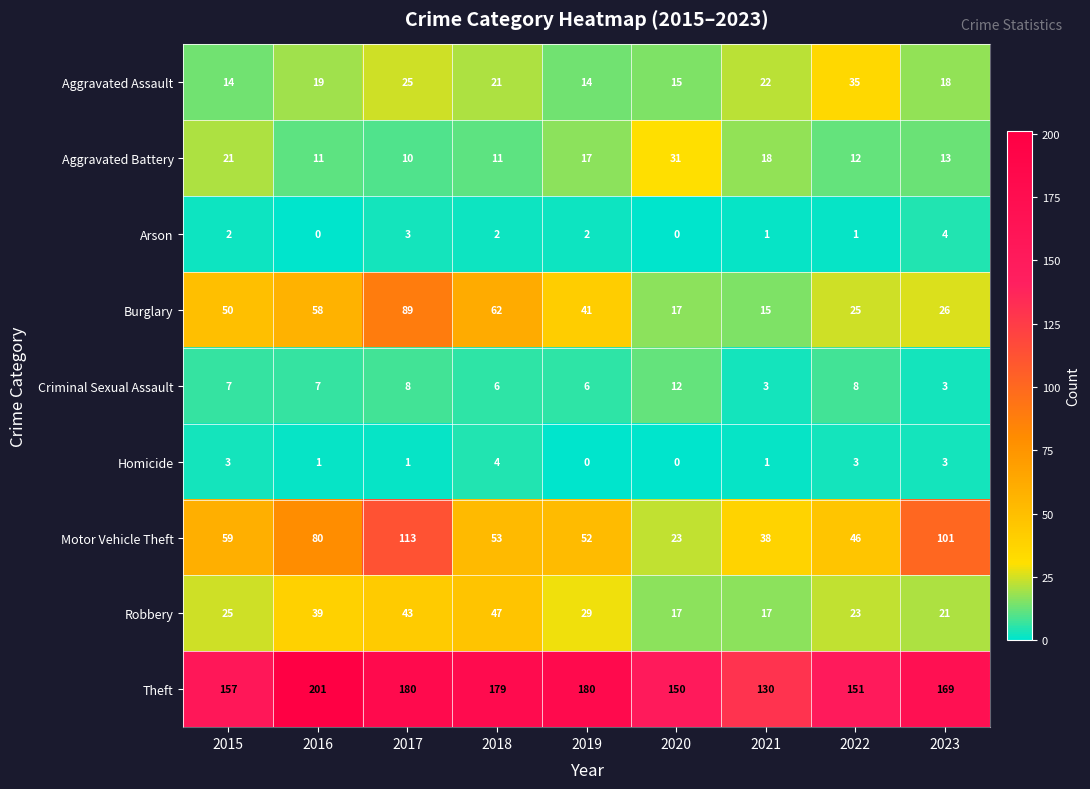

List the labels in order of Motor Vehicle Theft value, largest first.

2017, 2023, 2016, 2015, 2018, 2019, 2022, 2021, 2020